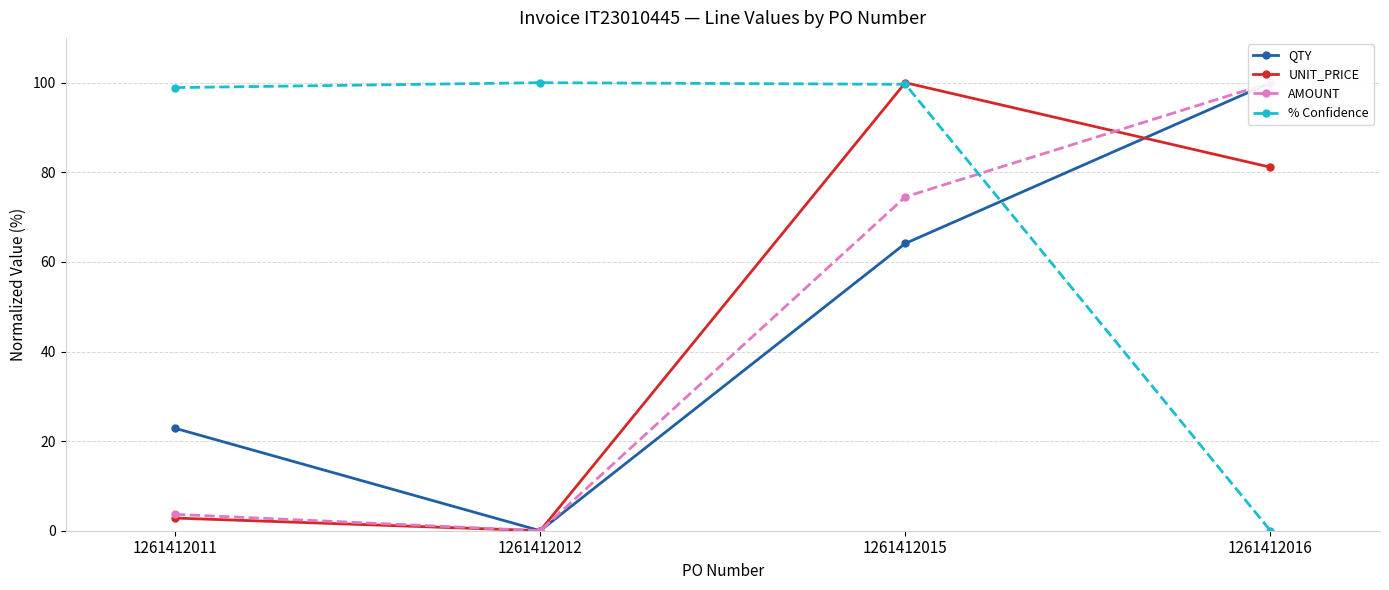

Where does the % Confidence series first go above 99?

1261412012